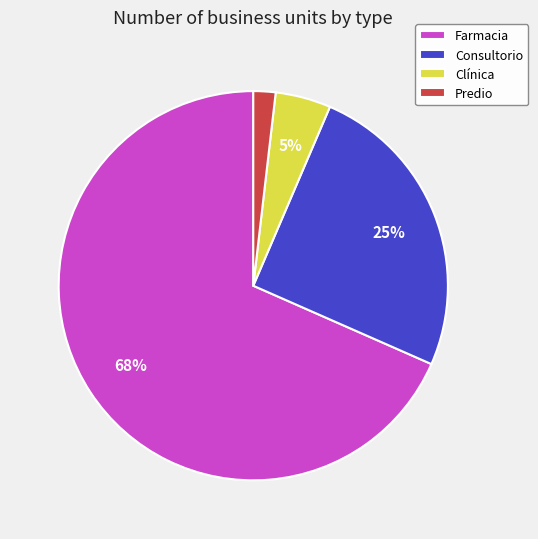

To the nearest percent, what percentage of the pie is Consultorio?

25%